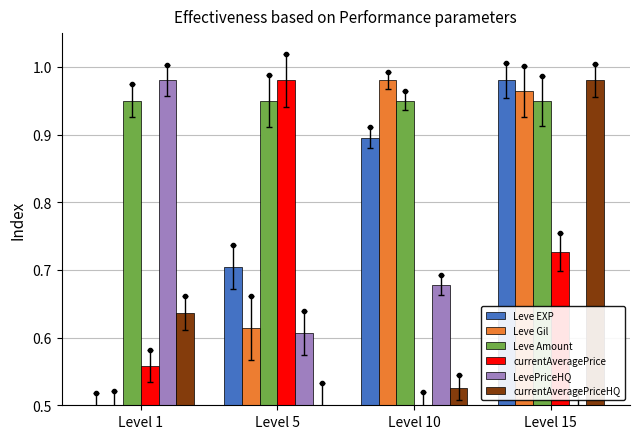

Which category has the highest value across all series?

Level 15